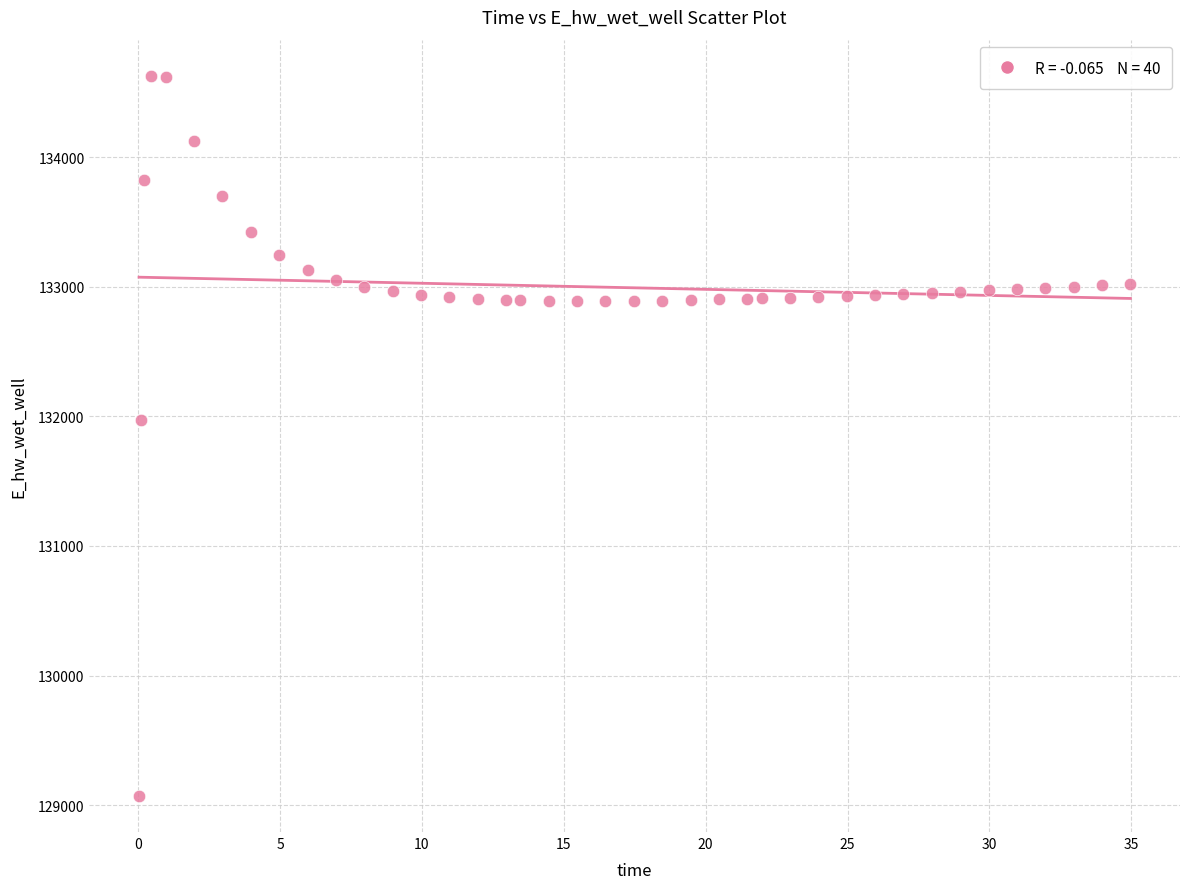

What is the range of Y values (max minus min)?

5557.7